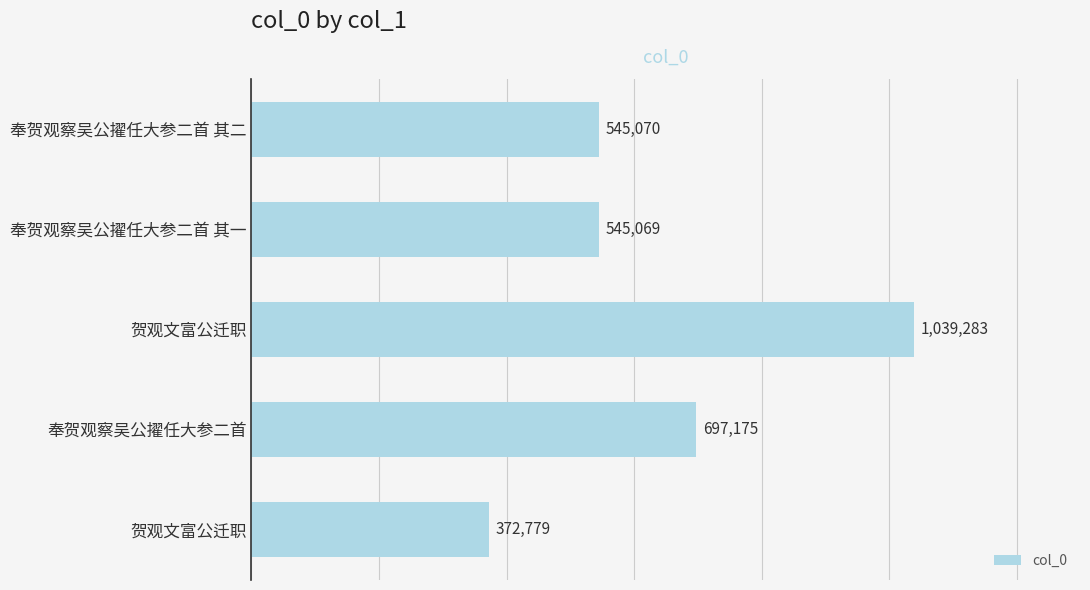

Count the number of data series in this chart.

1